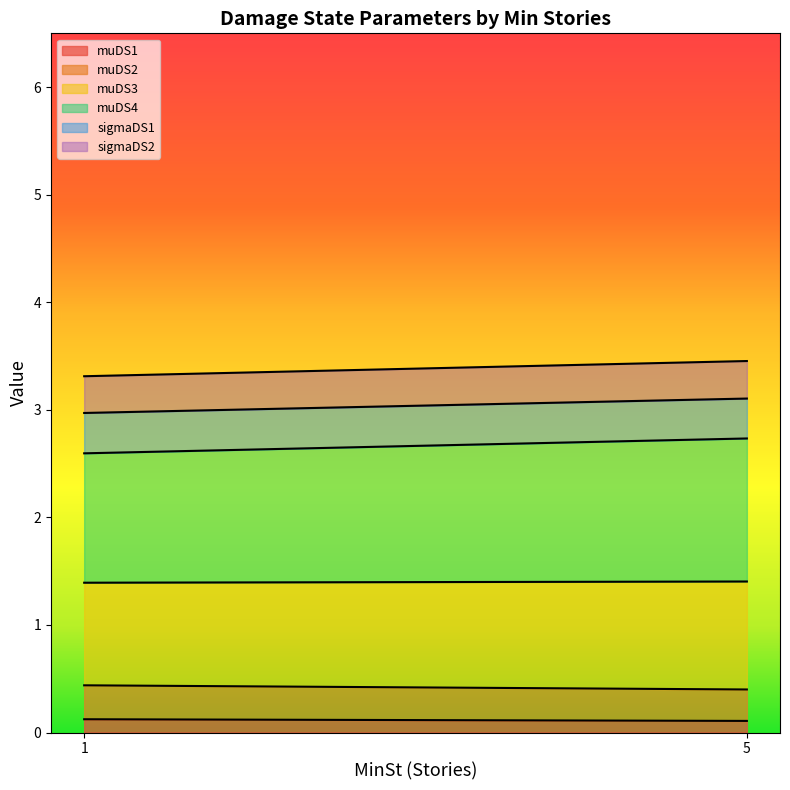

How many distinct data groups are displayed?

6